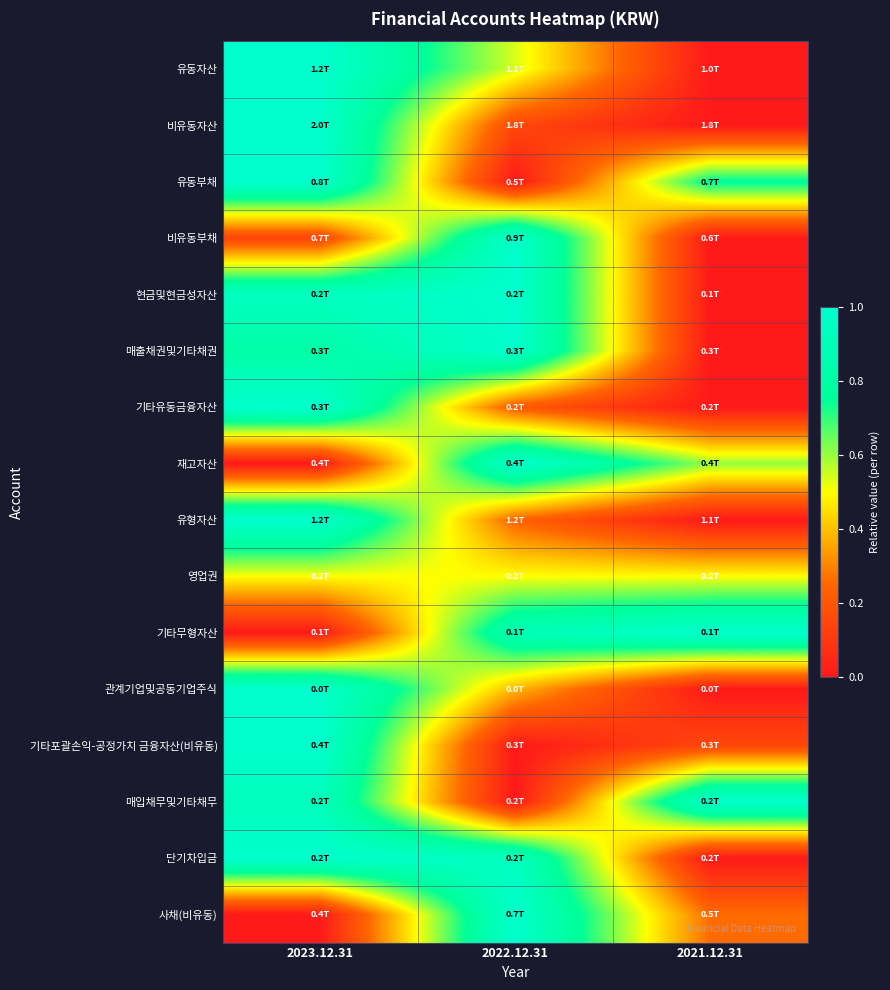

At which category does the chart reach its peak across all series?

2023.12.31